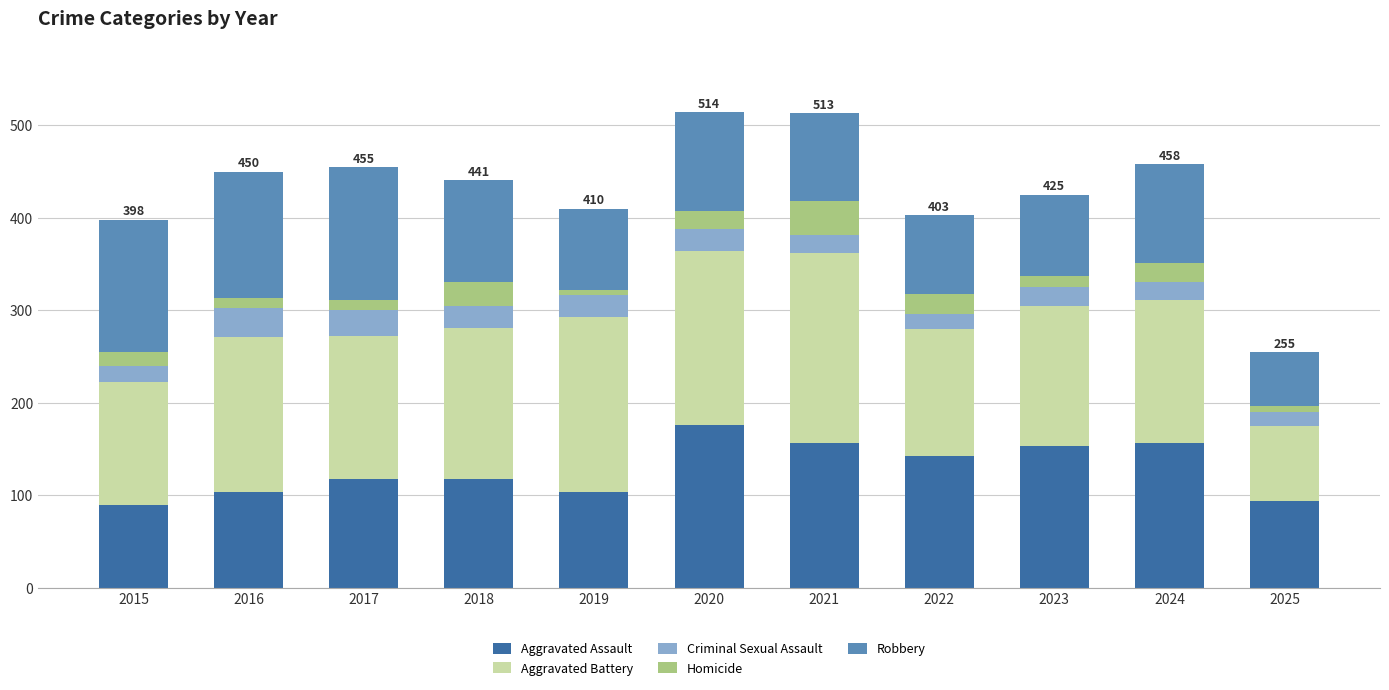

What is the total value across all series at 2015?

398